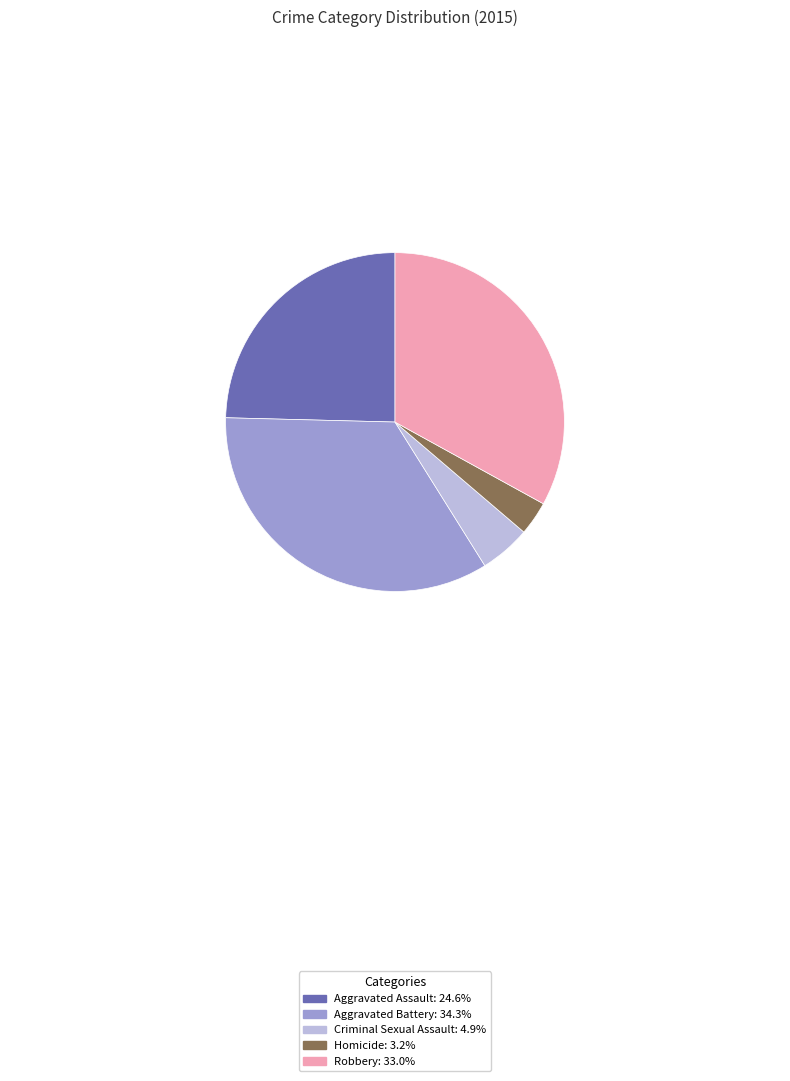

True or false: Homicide accounts for 3% of the total.

True